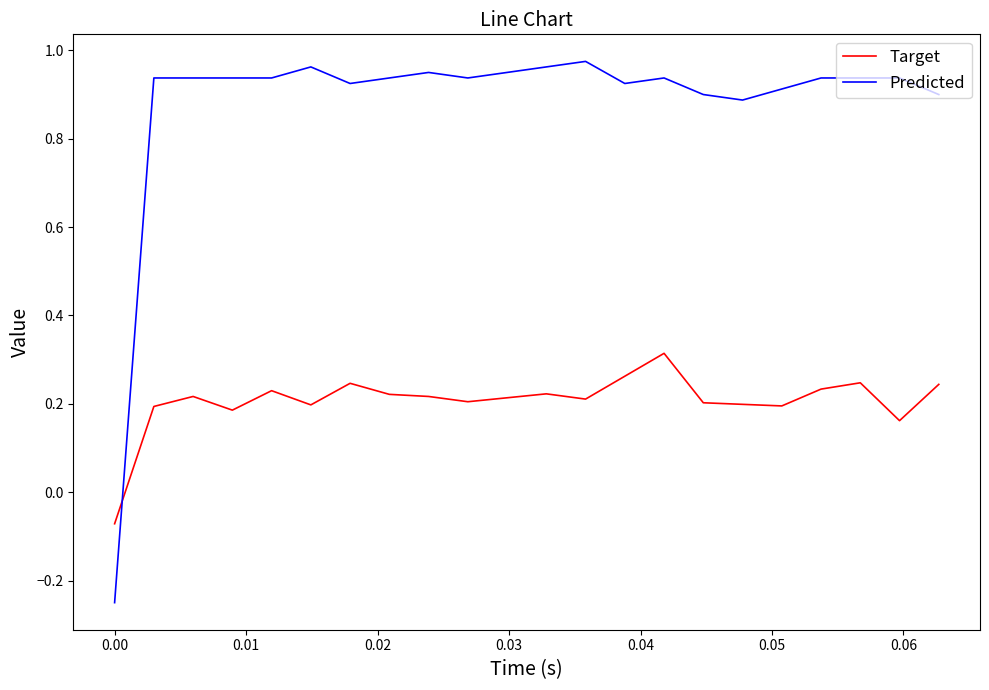

Which series has the largest total across all categories?

Predicted